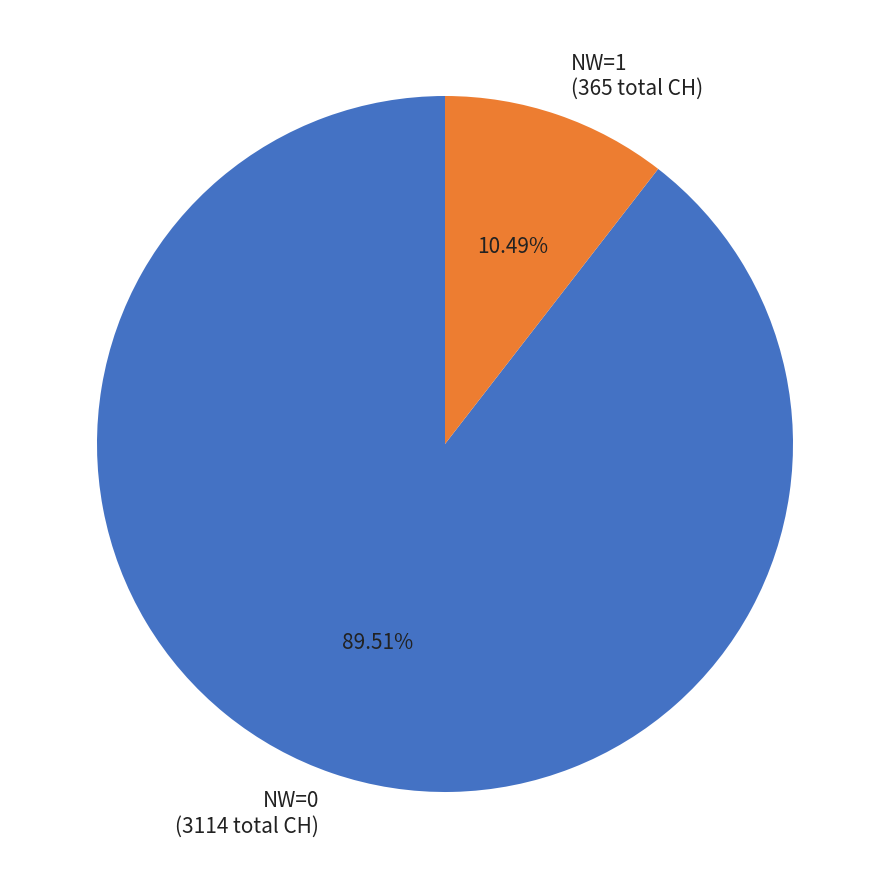

What portion of the pie excludes NW=1?

89.5%